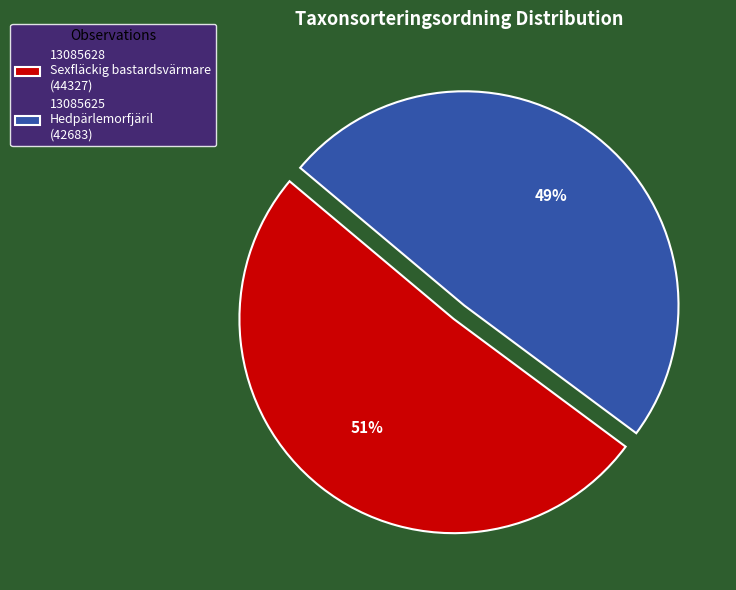

To the nearest percent, what is the difference between the largest and smallest slice percentages?

2%